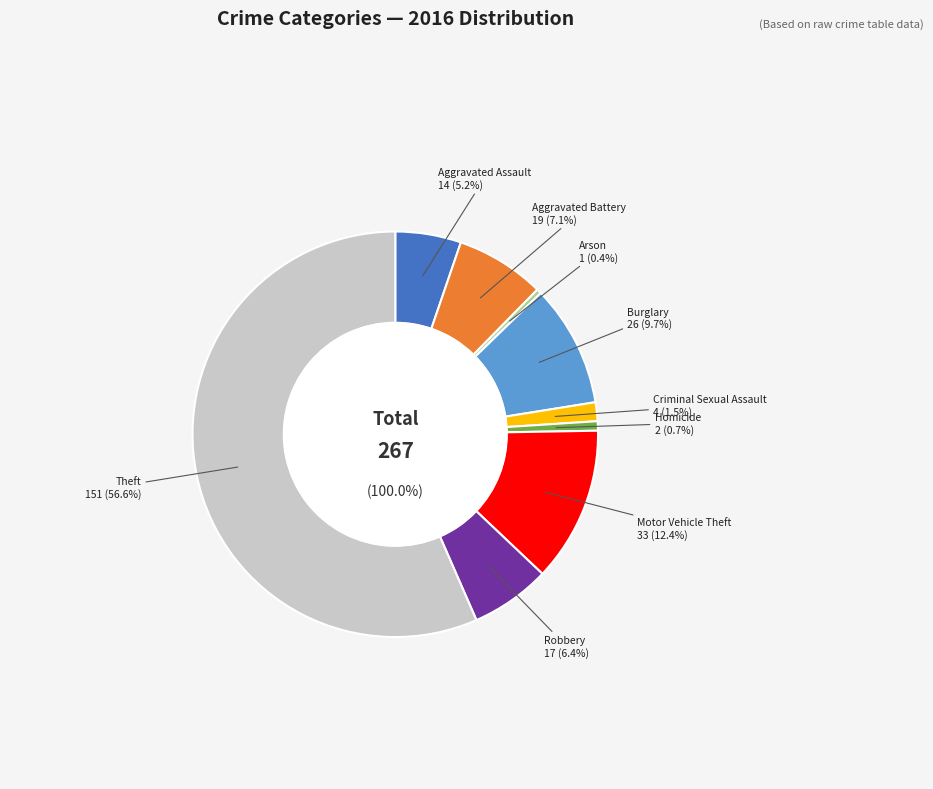

Rank the categories by value from highest to lowest.

Theft, Motor Vehicle Theft, Burglary, Aggravated Battery, Robbery, Aggravated Assault, Criminal Sexual Assault, Homicide, Arson